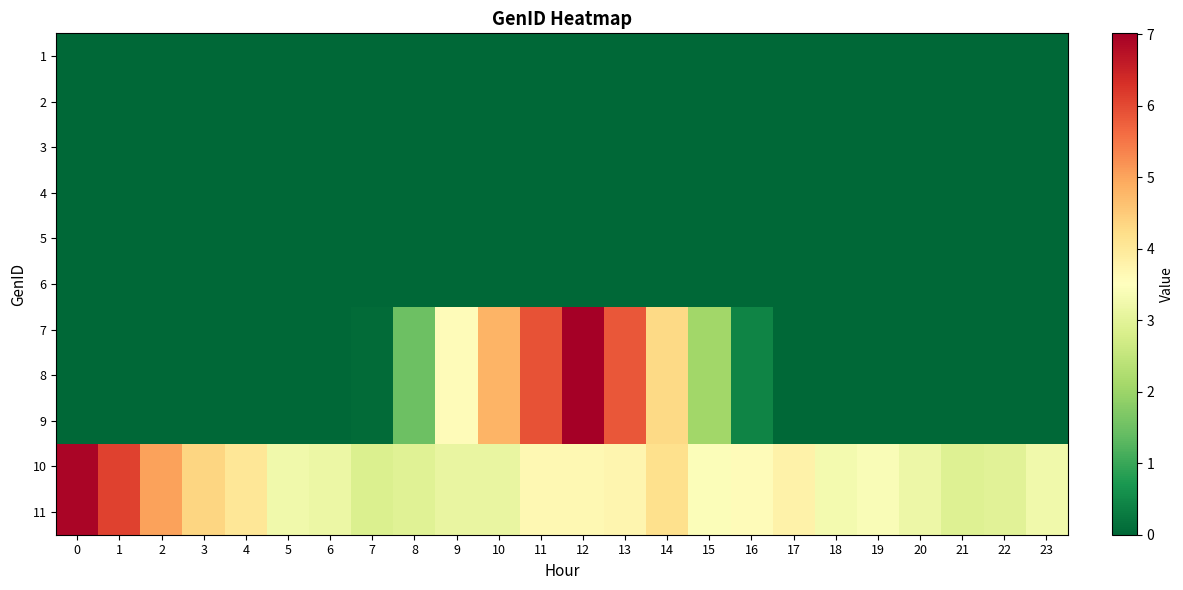

At which category is the sum across all series the highest?

12